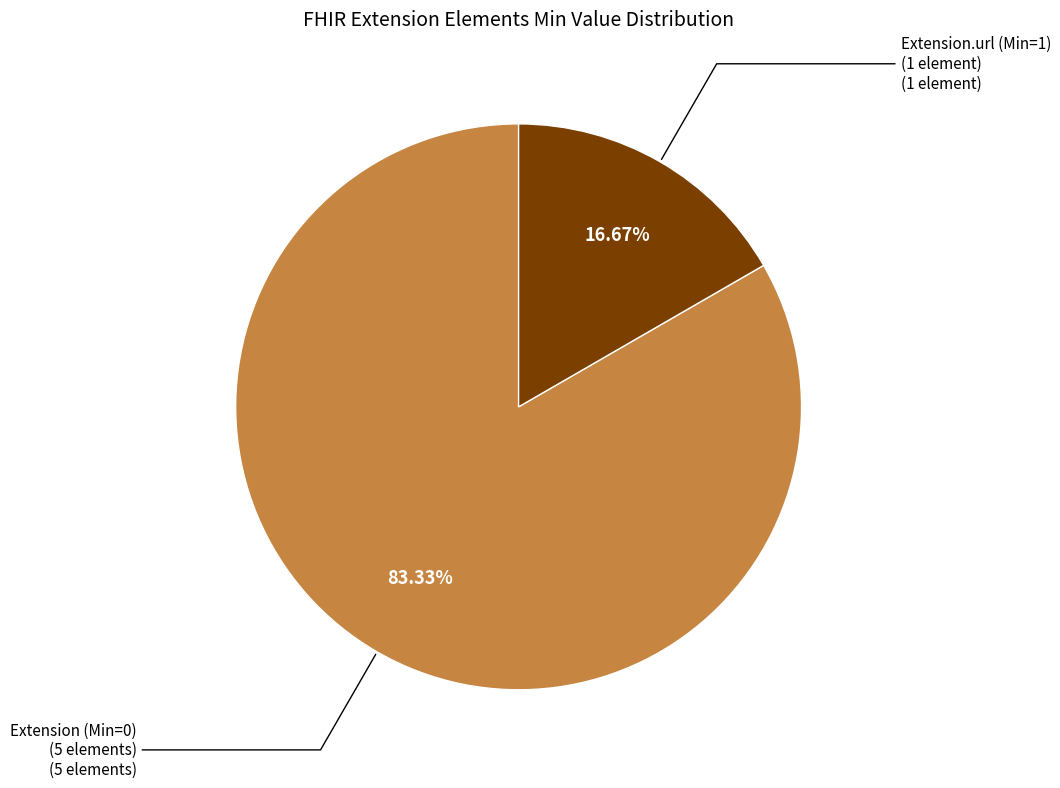

Is there a majority slice in this chart?

Yes